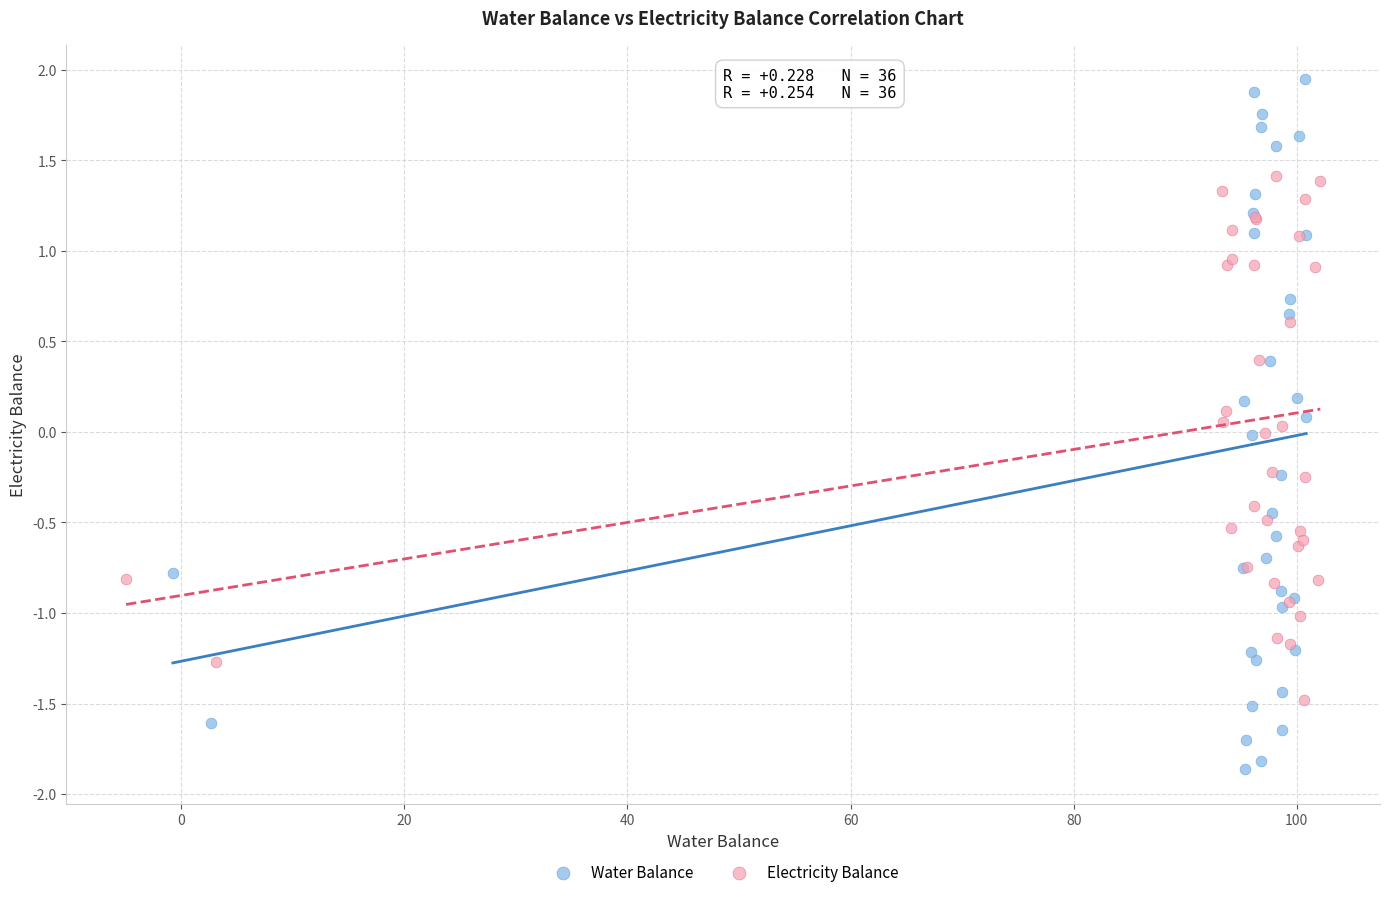

What are all the series names shown in the legend?

Water Balance, Electricity Balance